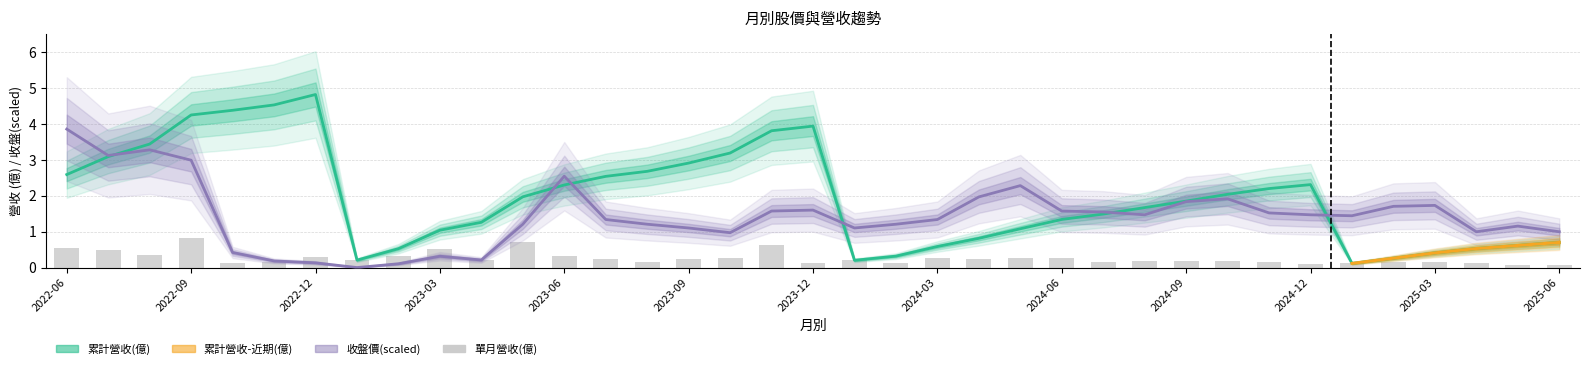

Which category has the lowest value in the 收盤價 series?

2023-01